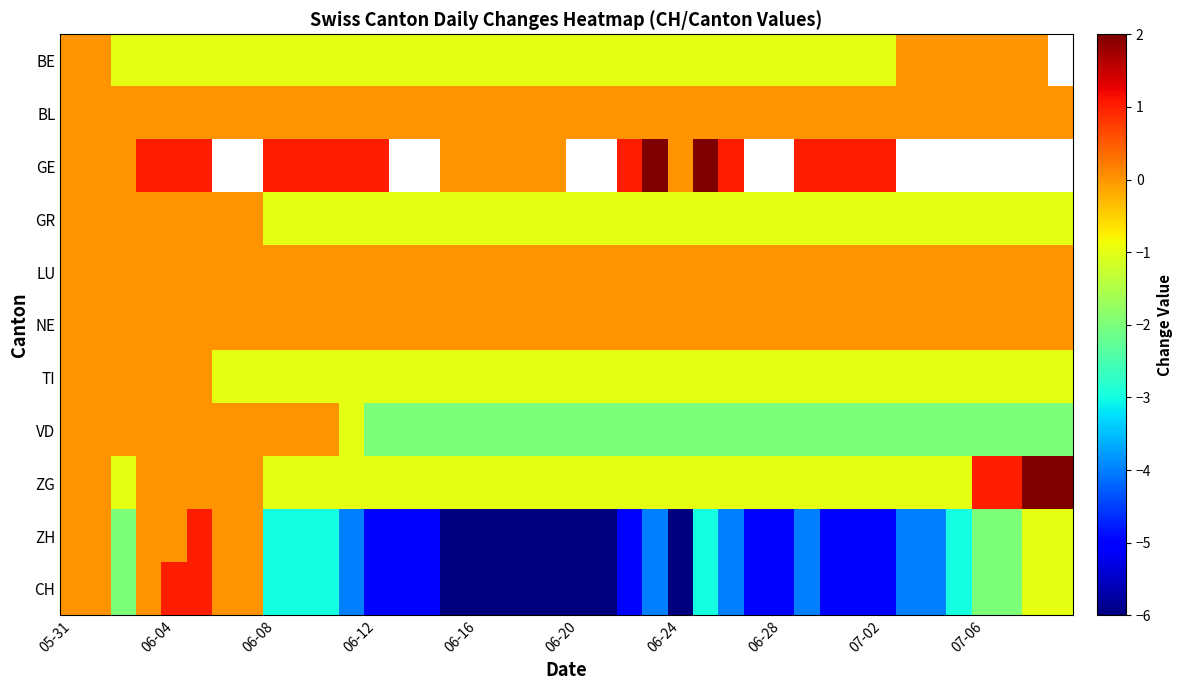

How many data points does each series have?

40